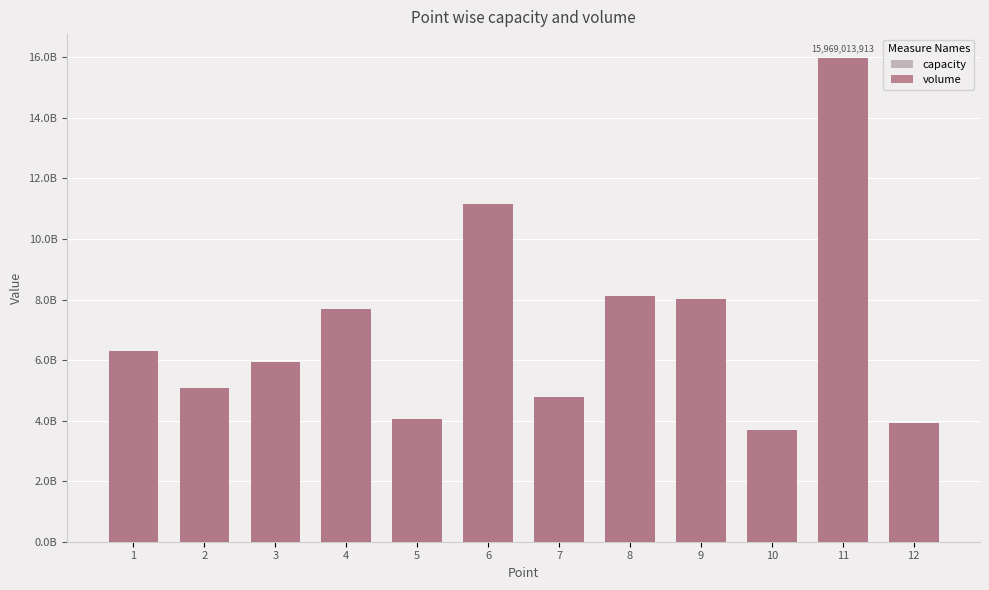

How many data points in volume are above 6309350852?

5